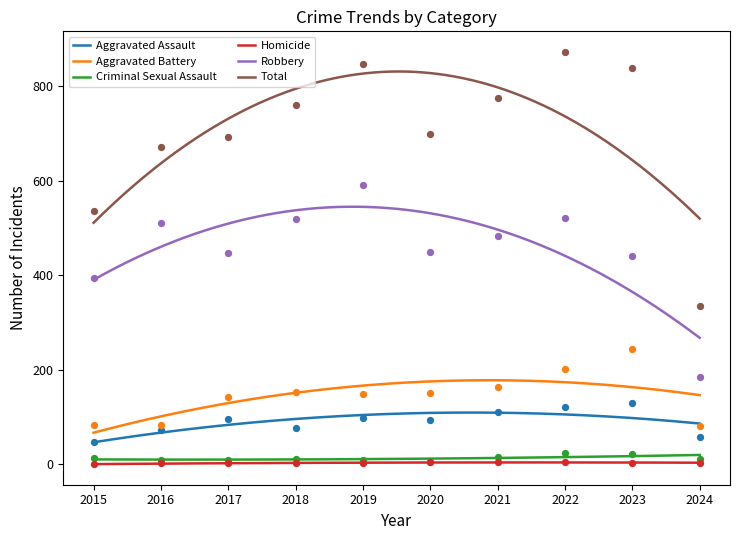

Is the value of Aggravated Assault at 2024 greater than the value of Homicide at 2016?

Yes